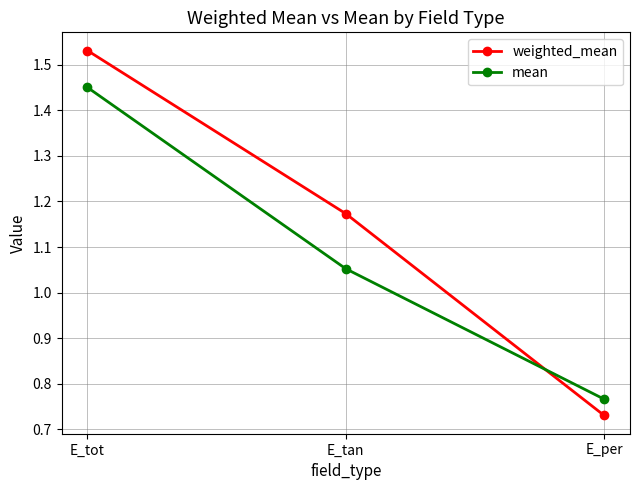

How many data points in weighted_mean are less than 1?

1